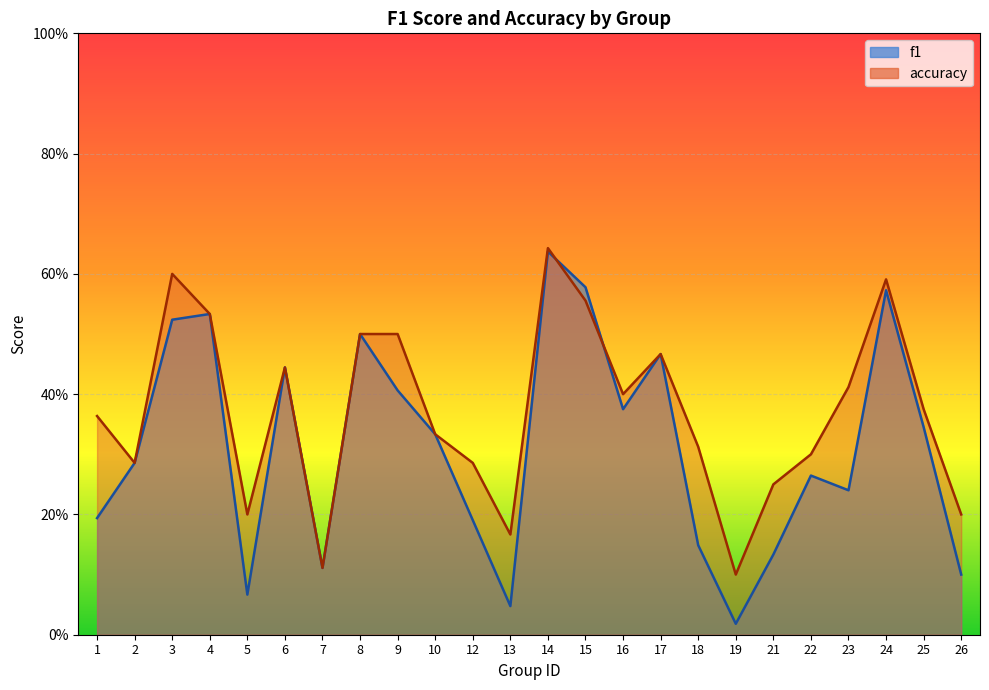

True or false: accuracy has a value of 0.4 at 15.

False